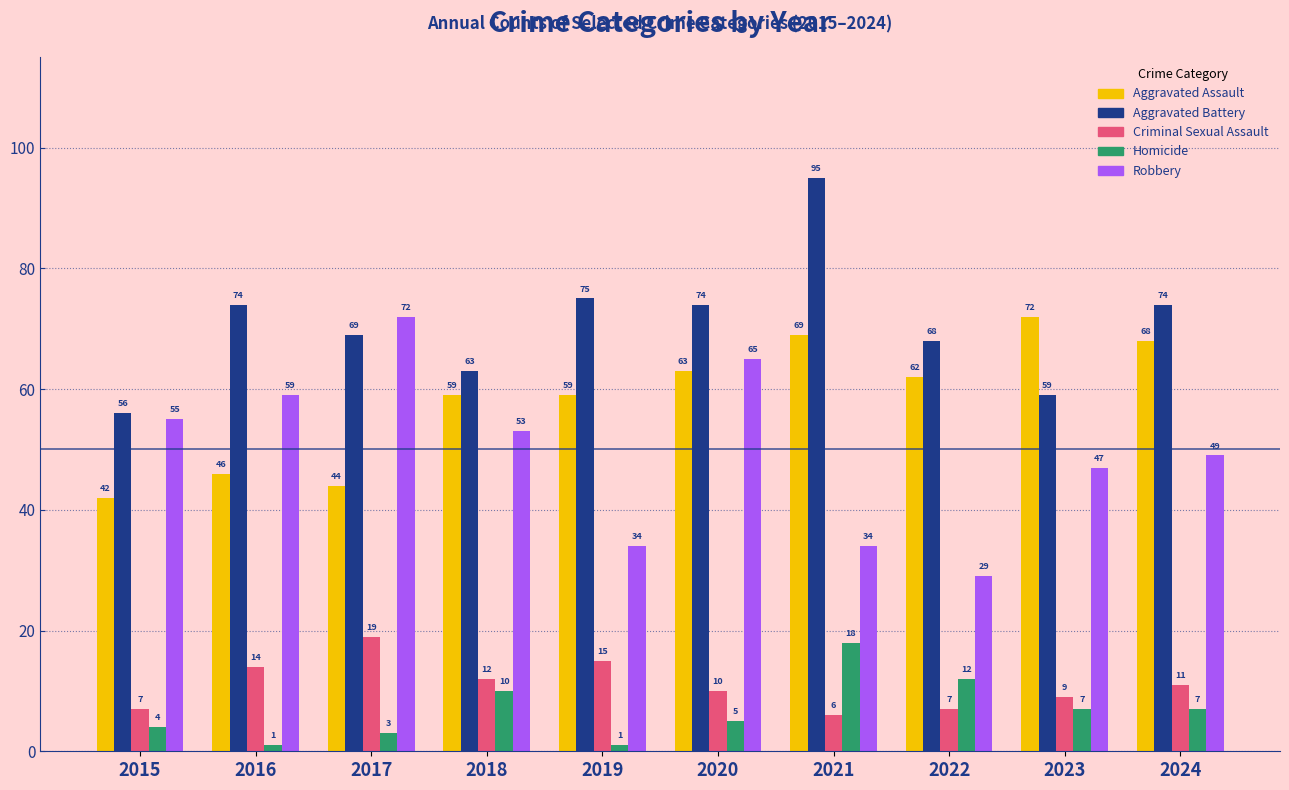

Which series has the widest spread of values?

Robbery